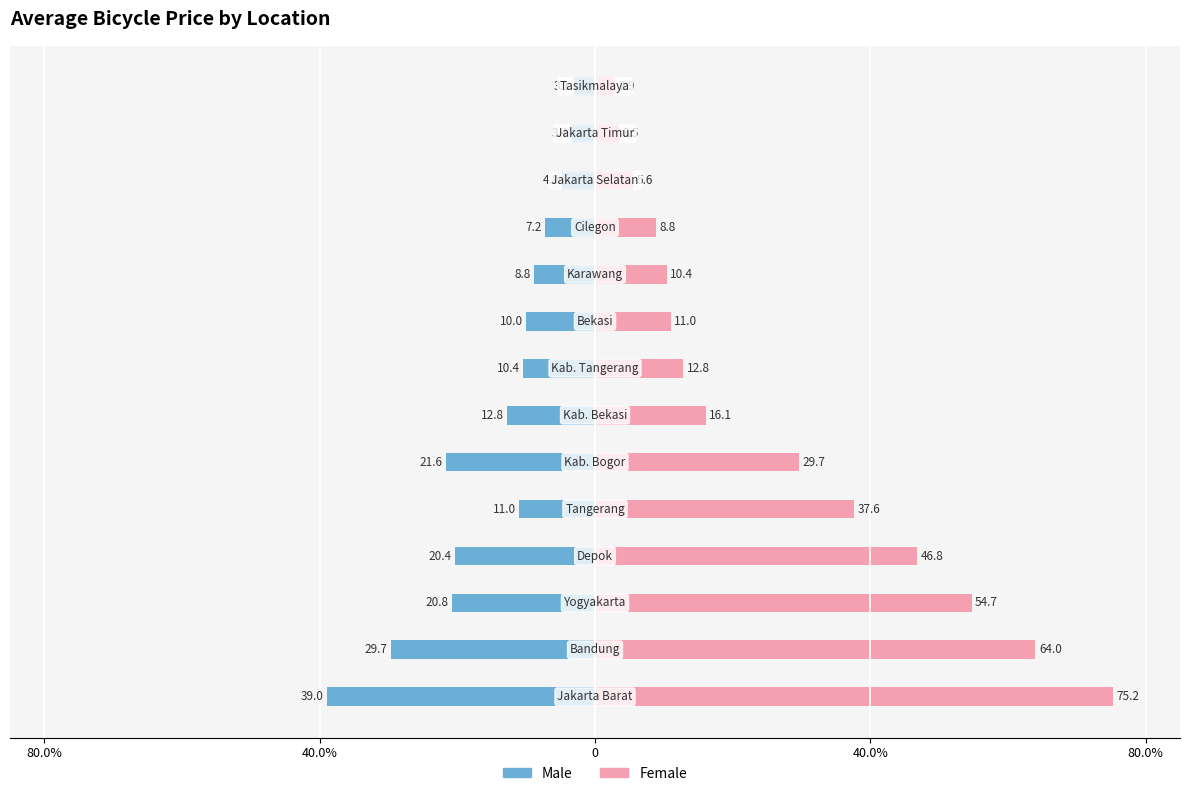

How many data points in Male are less than -10?

8